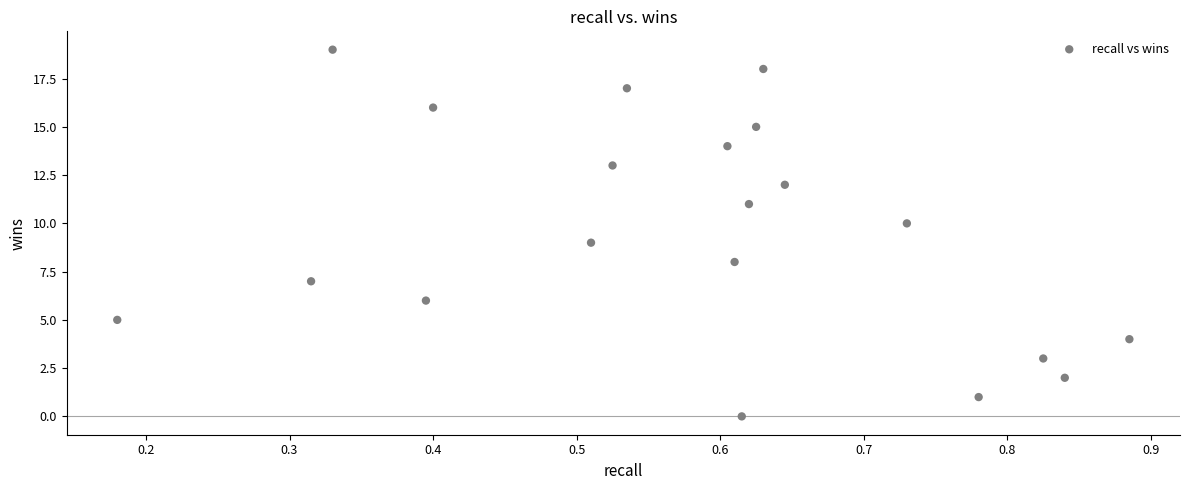

What is the range of Y values (max minus min)?

19